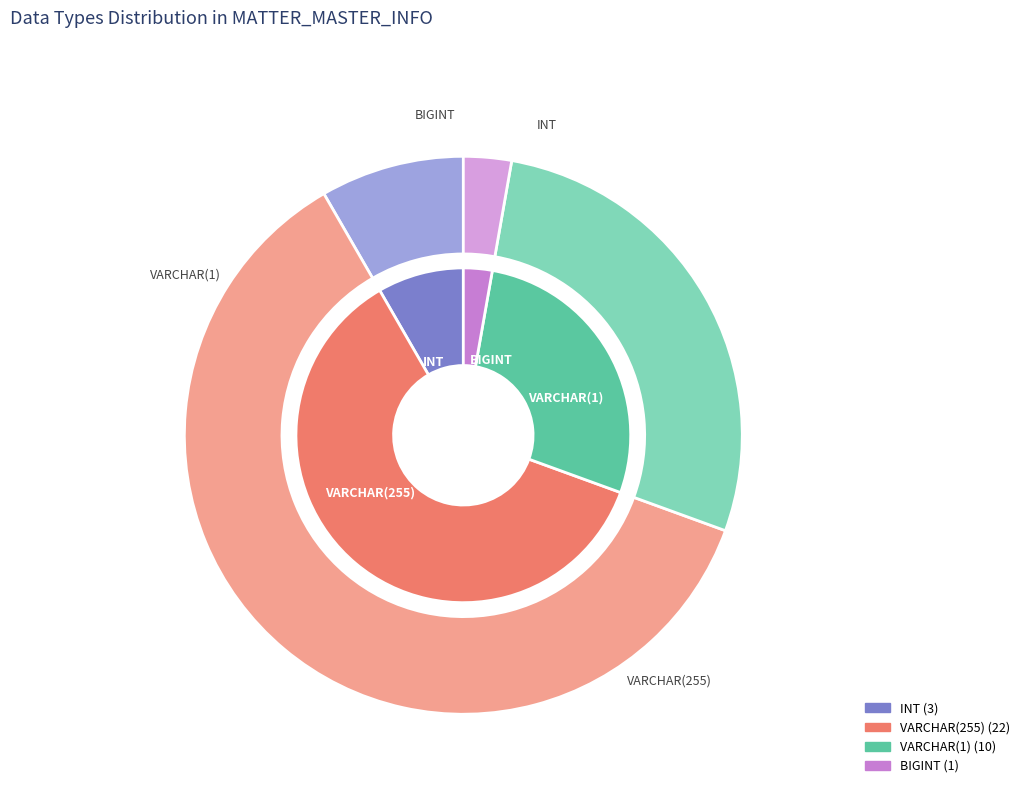

Is it true that INT is 8% of the pie?

True